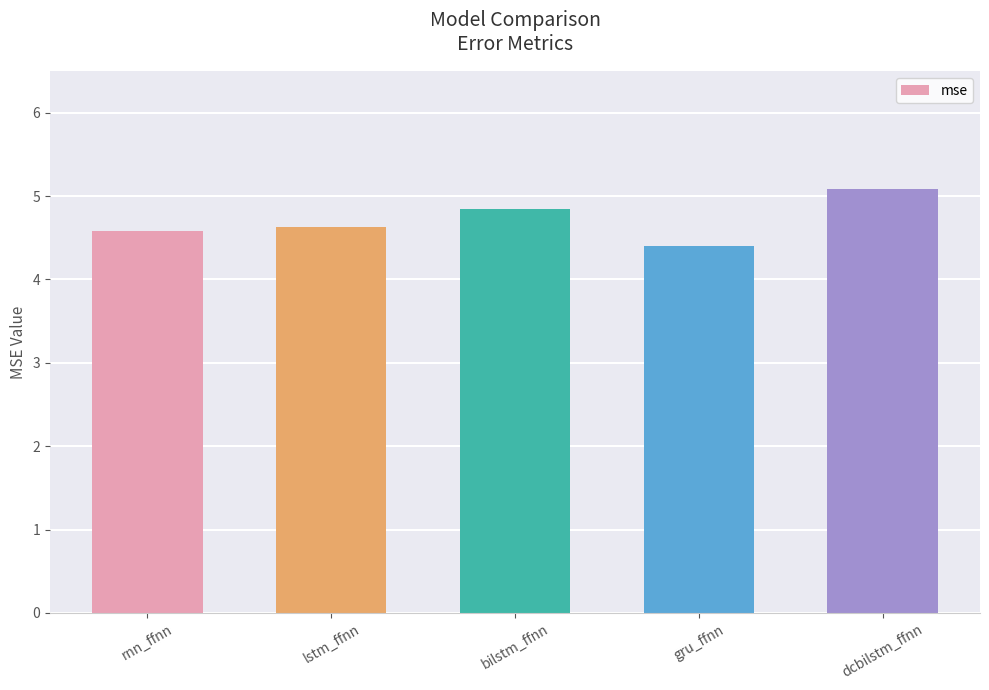

Does the chart contain stacked bars?

No